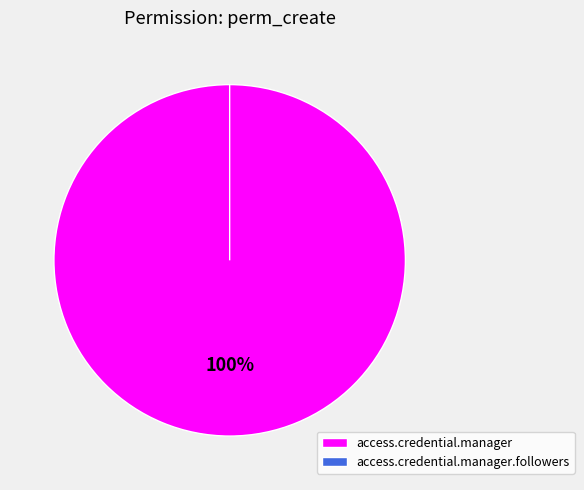

True or false: access.credential.manager accounts for 100% of the total.

True